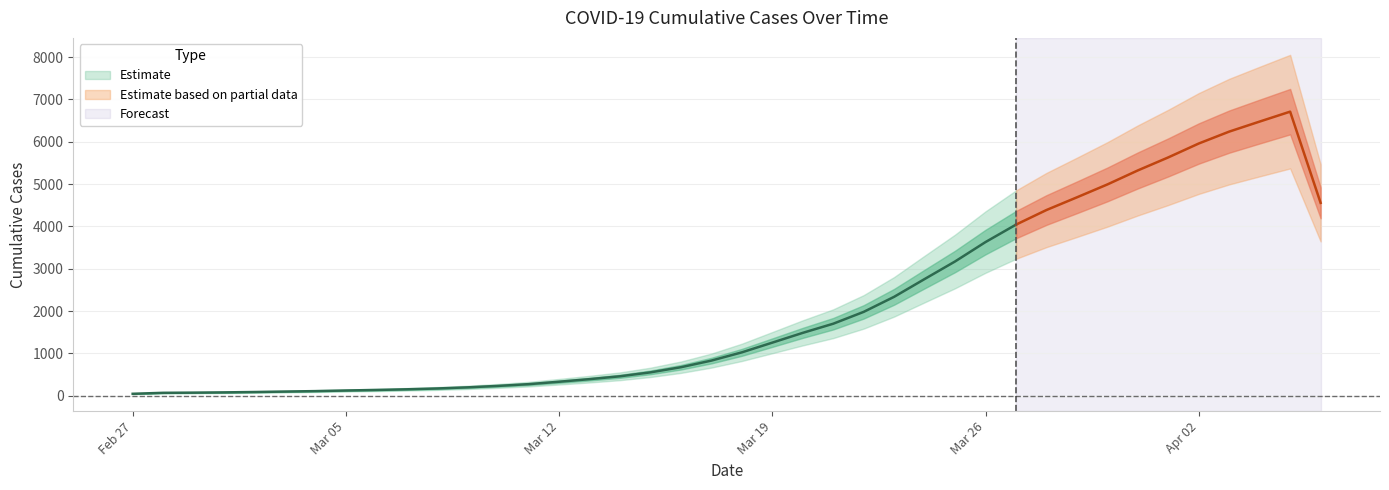

Between 2020-04-02 and 2020-03-04, which is larger?

2020-04-02